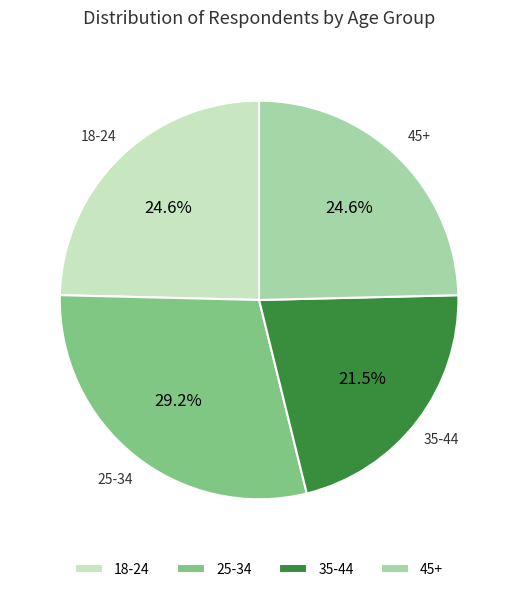

Does 35-44 account for over 50% of the chart?

No